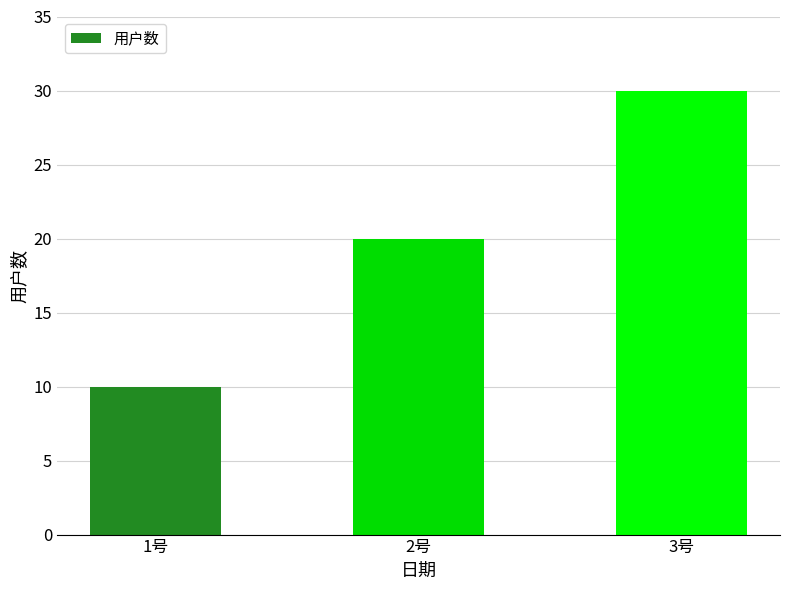

Rank the categories by value from highest to lowest.

3号, 2号, 1号